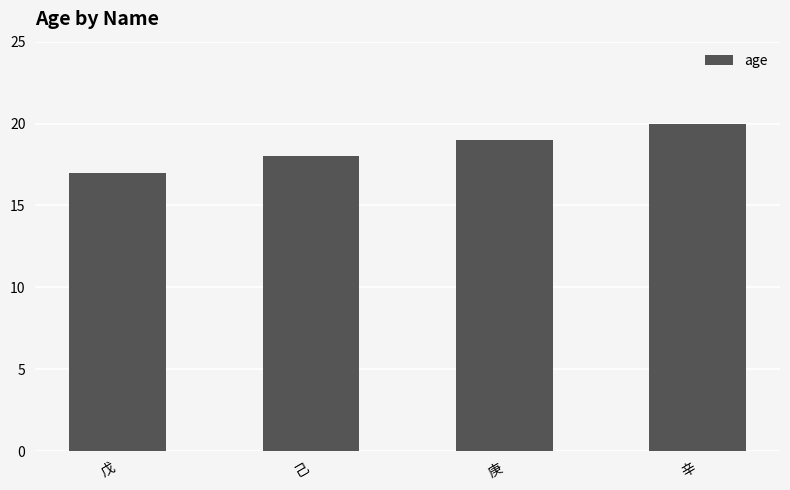

Reading right to left, extract all data points from this chart.

辛=20	庚=19	己=18	戊=17